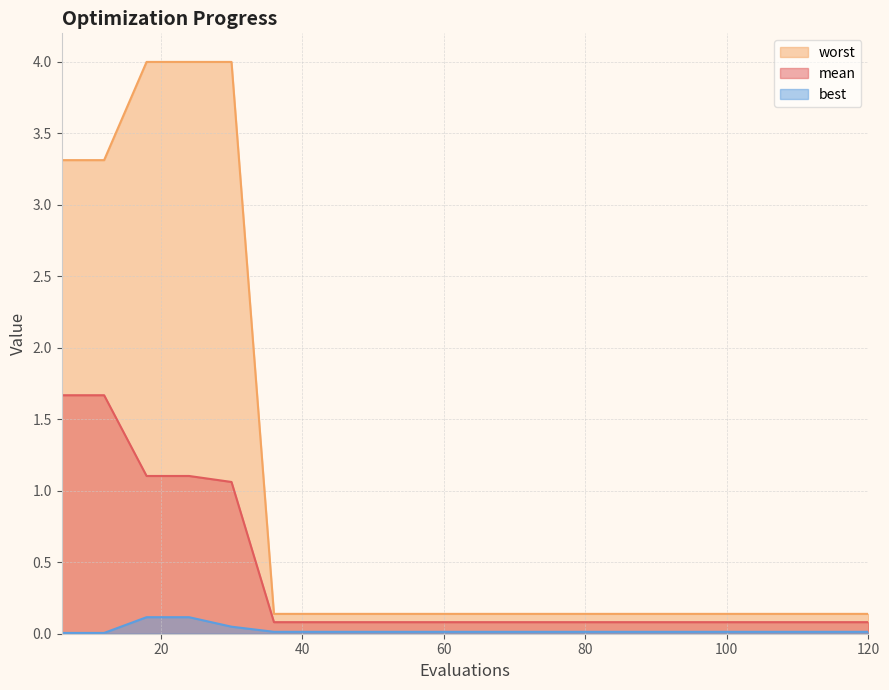

At which category is the sum across all series the highest?

18